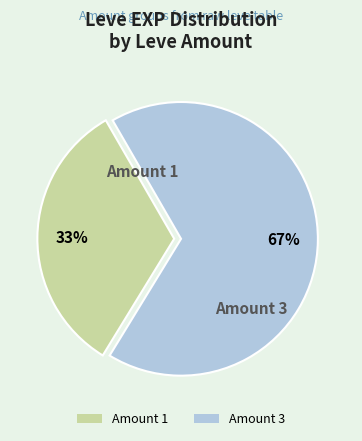

To the nearest percent, what is the difference between the largest and smallest slice percentages?

34%